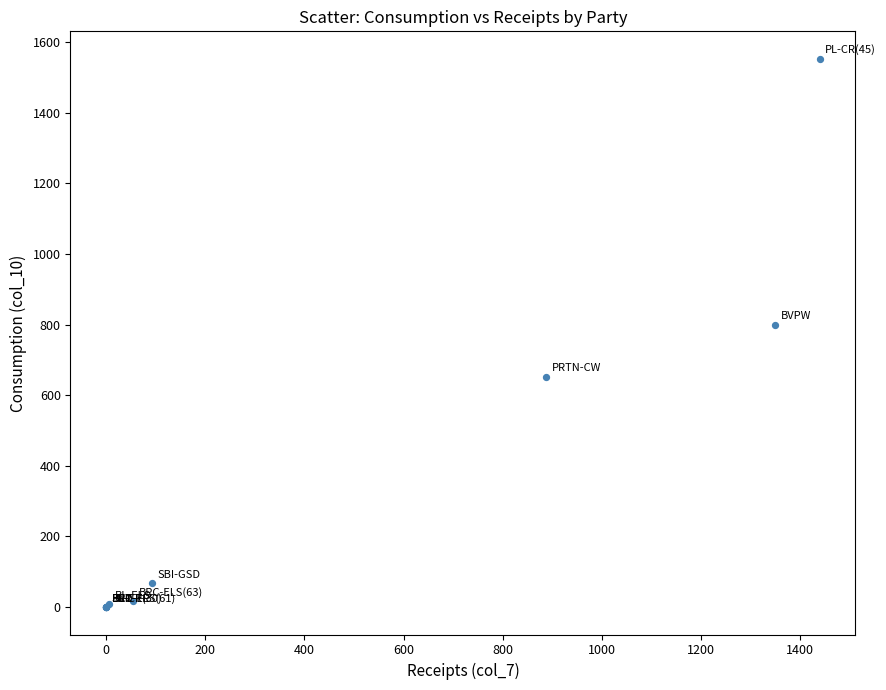

What Y value in the scatter plot is closest to 776?

800